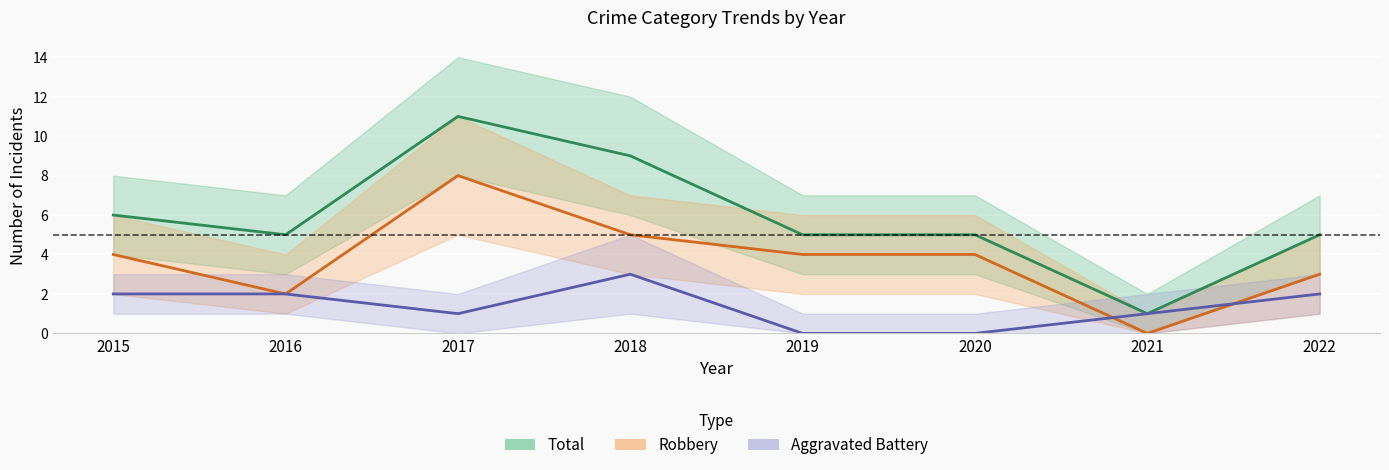

In Aggravated Battery, how many points are higher than both neighbors (excluding endpoints)?

1